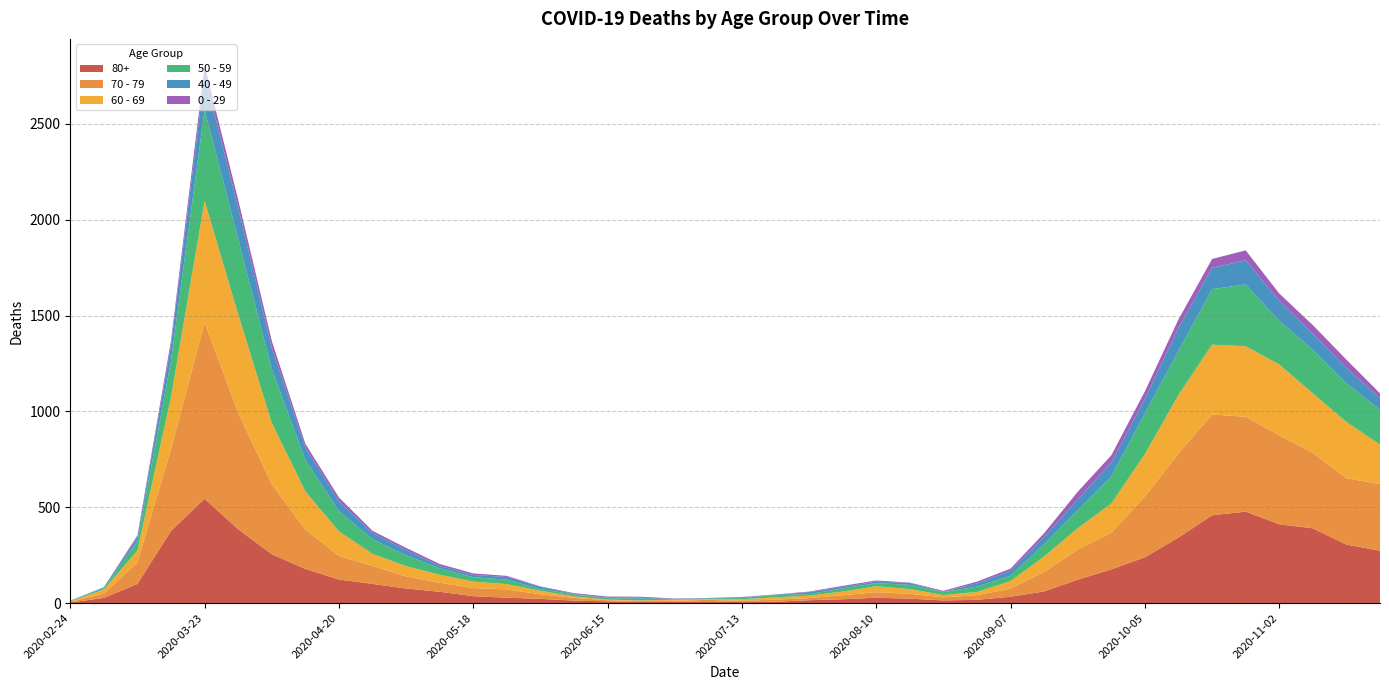

Reading left to right, what are all the values shown in this chart?

80+: 2020-02-24=3	2020-03-02=27	2020-03-09=100	2020-03-16=377	2020-03-23=544	2020-03-30=385	2020-04-06=255	2020-04-13=178	2020-04-20=123	2020-04-27=100	2020-05-04=76	2020-05-11=59	2020-05-18=36	2020-05-25=28	2020-06-01=22	2020-06-08=13	2020-06-15=9	2020-06-22=6	2020-06-29=7	2020-07-06=9	2020-07-13=5	2020-07-20=7	2020-07-27=15	2020-08-03=20	2020-08-10=28	2020-08-17=23	2020-08-24=14	2020-08-31=17	2020-09-07=33	2020-09-14=61	2020-09-21=122	2020-09-28=176	2020-10-05=239	2020-10-12=342	2020-10-19=458	2020-10-26=477	2020-11-02=411	2020-11-09=390	2020-11-16=305	2020-11-23=273
70 - 79: 2020-02-24=4	2020-03-02=22	2020-03-09=113	2020-03-16=427	2020-03-23=920	2020-03-30=608	2020-04-06=365	2020-04-13=206	2020-04-20=123	2020-04-27=94	2020-05-04=63	2020-05-11=47	2020-05-18=43	2020-05-25=43	2020-06-01=24	2020-06-08=14	2020-06-15=6	2020-06-22=5	2020-06-29=5	2020-07-06=8	2020-07-13=7	2020-07-20=11	2020-07-27=11	2020-08-03=21	2020-08-10=29	2020-08-17=25	2020-08-24=16	2020-08-31=24	2020-09-07=43	2020-09-14=102	2020-09-21=157	2020-09-28=191	2020-10-05=318	2020-10-12=439	2020-10-19=526	2020-10-26=495	2020-11-02=464	2020-11-09=394	2020-11-16=346	2020-11-23=348
60 - 69: 2020-02-24=2	2020-03-02=22	2020-03-09=61	2020-03-16=272	2020-03-23=634	2020-03-30=514	2020-04-06=320	2020-04-13=199	2020-04-20=128	2020-04-27=63	2020-05-04=54	2020-05-11=42	2020-05-18=33	2020-05-25=28	2020-06-01=18	2020-06-08=8	2020-06-15=3	2020-06-22=3	2020-06-29=6	2020-07-06=3	2020-07-13=8	2020-07-20=12	2020-07-27=13	2020-08-03=19	2020-08-10=31	2020-08-17=25	2020-08-24=12	2020-08-31=17	2020-09-07=39	2020-09-14=80	2020-09-21=112	2020-09-28=152	2020-10-05=221	2020-10-12=305	2020-10-19=364	2020-10-26=368	2020-11-02=370	2020-11-09=310	2020-11-16=294	2020-11-23=206
50 - 59: 2020-02-24=3	2020-03-02=7	2020-03-09=48	2020-03-16=190	2020-03-23=475	2020-03-30=392	2020-04-06=281	2020-04-13=163	2020-04-20=106	2020-04-27=75	2020-05-04=57	2020-05-11=33	2020-05-18=23	2020-05-25=23	2020-06-01=9	2020-06-08=10	2020-06-15=8	2020-06-22=9	2020-06-29=3	2020-07-06=5	2020-07-13=6	2020-07-20=12	2020-07-27=8	2020-08-03=16	2020-08-10=16	2020-08-17=22	2020-08-24=15	2020-08-31=28	2020-09-07=28	2020-09-14=64	2020-09-21=95	2020-09-28=142	2020-10-05=212	2020-10-12=230	2020-10-19=290	2020-10-26=322	2020-11-02=227	2020-11-09=228	2020-11-16=202	2020-11-23=182
40 - 49: 2020-02-24=0	2020-03-02=5	2020-03-09=21	2020-03-16=79	2020-03-23=183	2020-03-30=163	2020-04-06=111	2020-04-13=66	2020-04-20=51	2020-04-27=33	2020-05-04=27	2020-05-11=13	2020-05-18=12	2020-05-25=14	2020-06-01=12	2020-06-08=3	2020-06-15=2	2020-06-22=5	2020-06-29=1	2020-07-06=1	2020-07-13=4	2020-07-20=2	2020-07-27=10	2020-08-03=8	2020-08-10=8	2020-08-17=10	2020-08-24=2	2020-08-31=17	2020-09-07=26	2020-09-14=38	2020-09-21=55	2020-09-28=72	2020-10-05=76	2020-10-12=120	2020-10-19=111	2020-10-26=126	2020-11-02=105	2020-11-09=83	2020-11-16=80	2020-11-23=60
0 - 29: 2020-02-24=1	2020-03-02=0	2020-03-09=10	2020-03-16=25	2020-03-23=47	2020-03-30=42	2020-04-06=36	2020-04-13=19	2020-04-20=20	2020-04-27=12	2020-05-04=11	2020-05-11=10	2020-05-18=8	2020-05-25=6	2020-06-01=2	2020-06-08=4	2020-06-15=6	2020-06-22=5	2020-06-29=2	2020-07-06=1	2020-07-13=2	2020-07-20=1	2020-07-27=3	2020-08-03=6	2020-08-10=6	2020-08-17=2	2020-08-24=5	2020-08-31=9	2020-09-07=11	2020-09-14=20	2020-09-21=40	2020-09-28=38	2020-10-05=39	2020-10-12=44	2020-10-19=46	2020-10-26=52	2020-11-02=38	2020-11-09=45	2020-11-16=43	2020-11-23=25